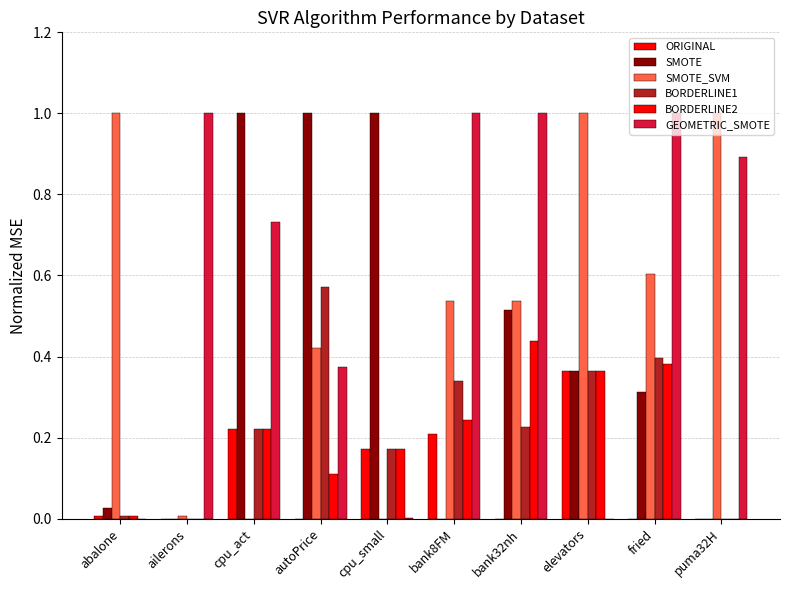

Are the bars horizontal?

No